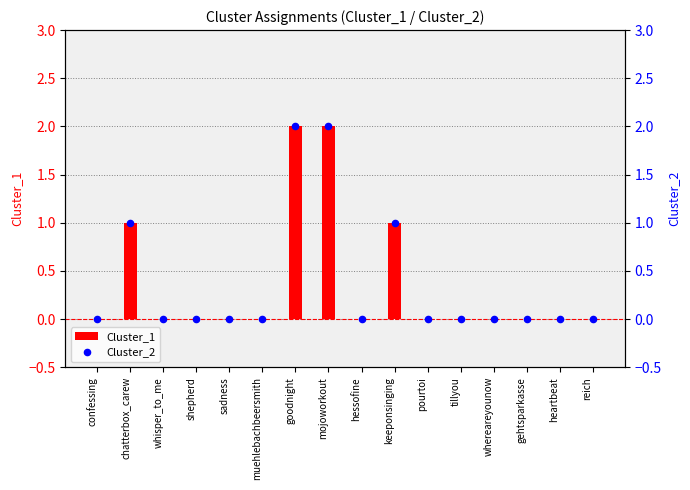

Which series contains the highest Y value?

Cluster_1